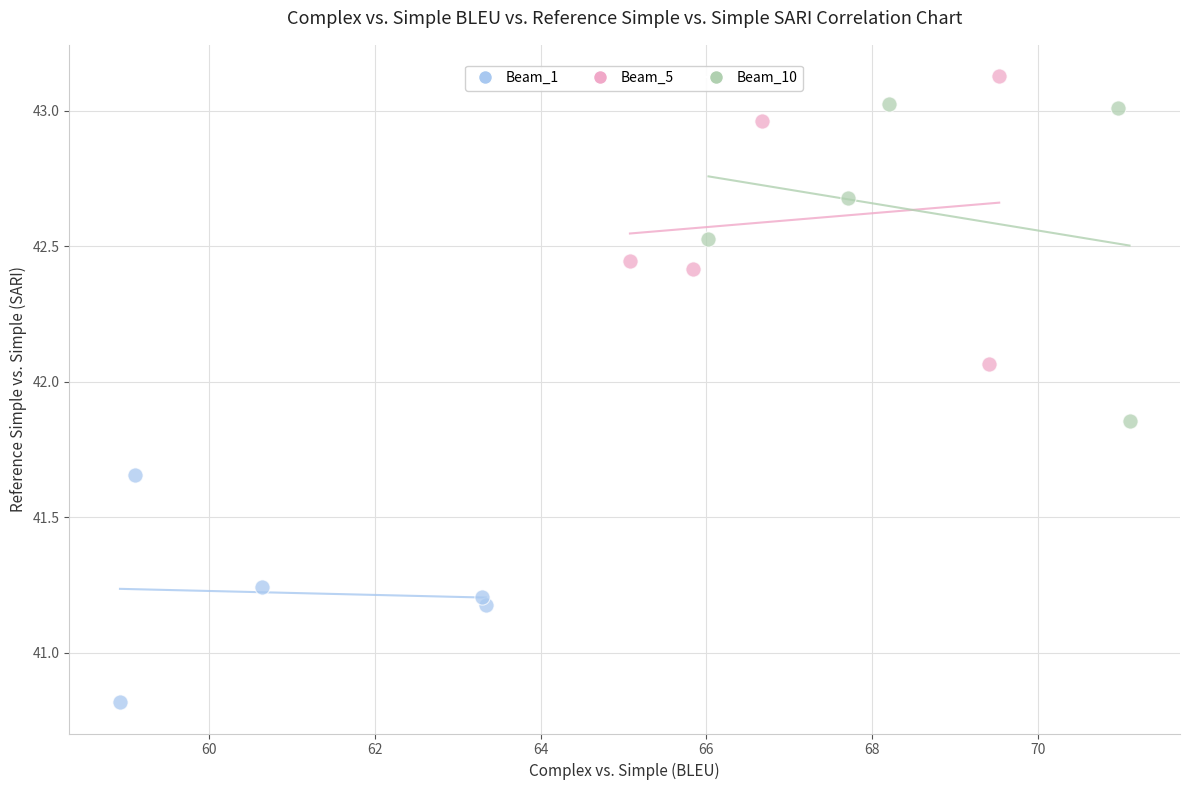

Which series contains the lowest Y value?

Beam_1